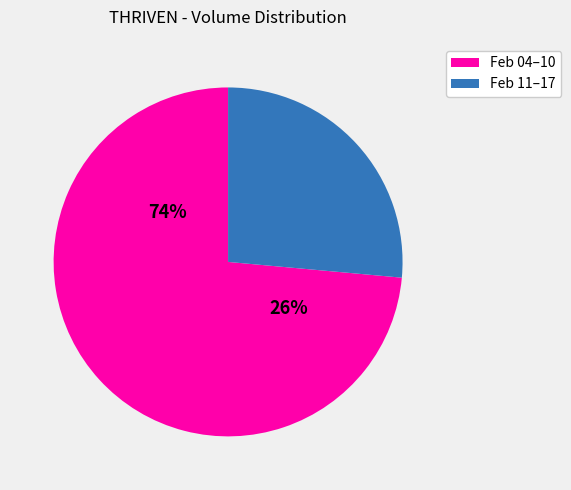

The 2020-02-05 slice represents 23% of the pie. True or false?

False